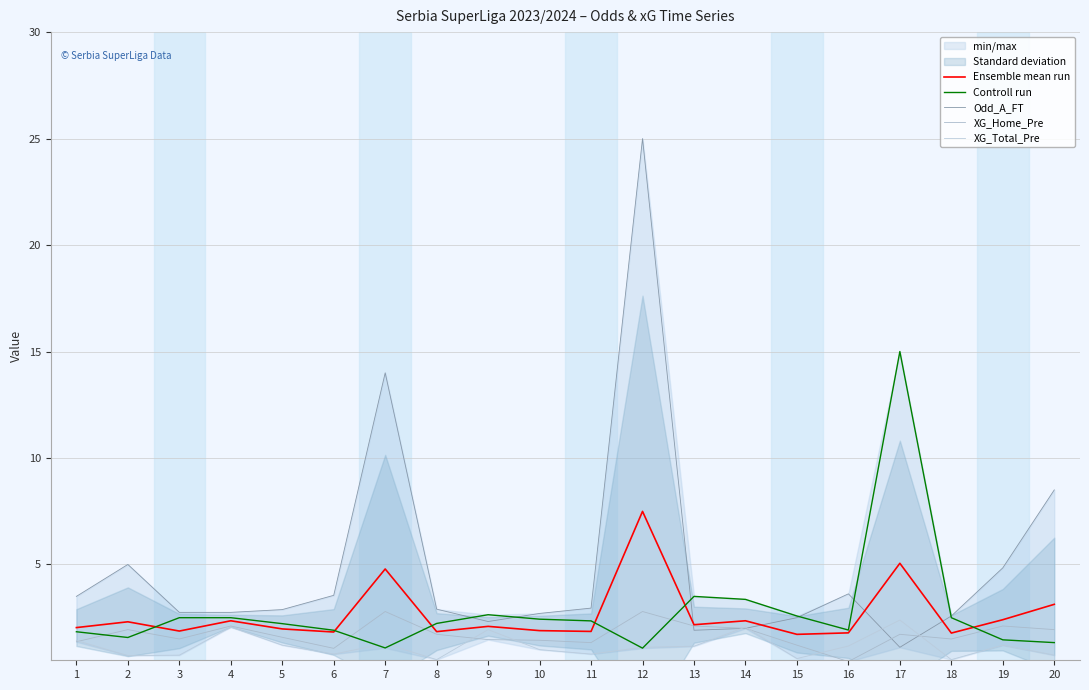

The Controll run series shows 1.9 at 12. True or false?

False